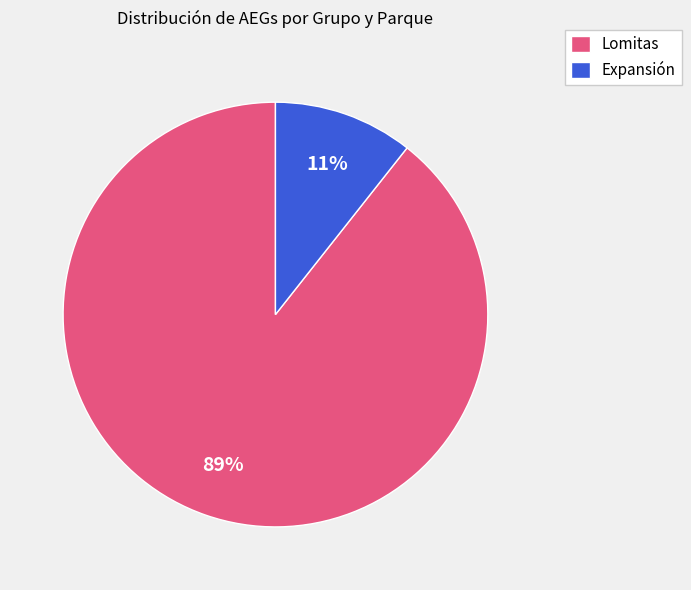

True or false: Expansión accounts for 1% of the total.

False